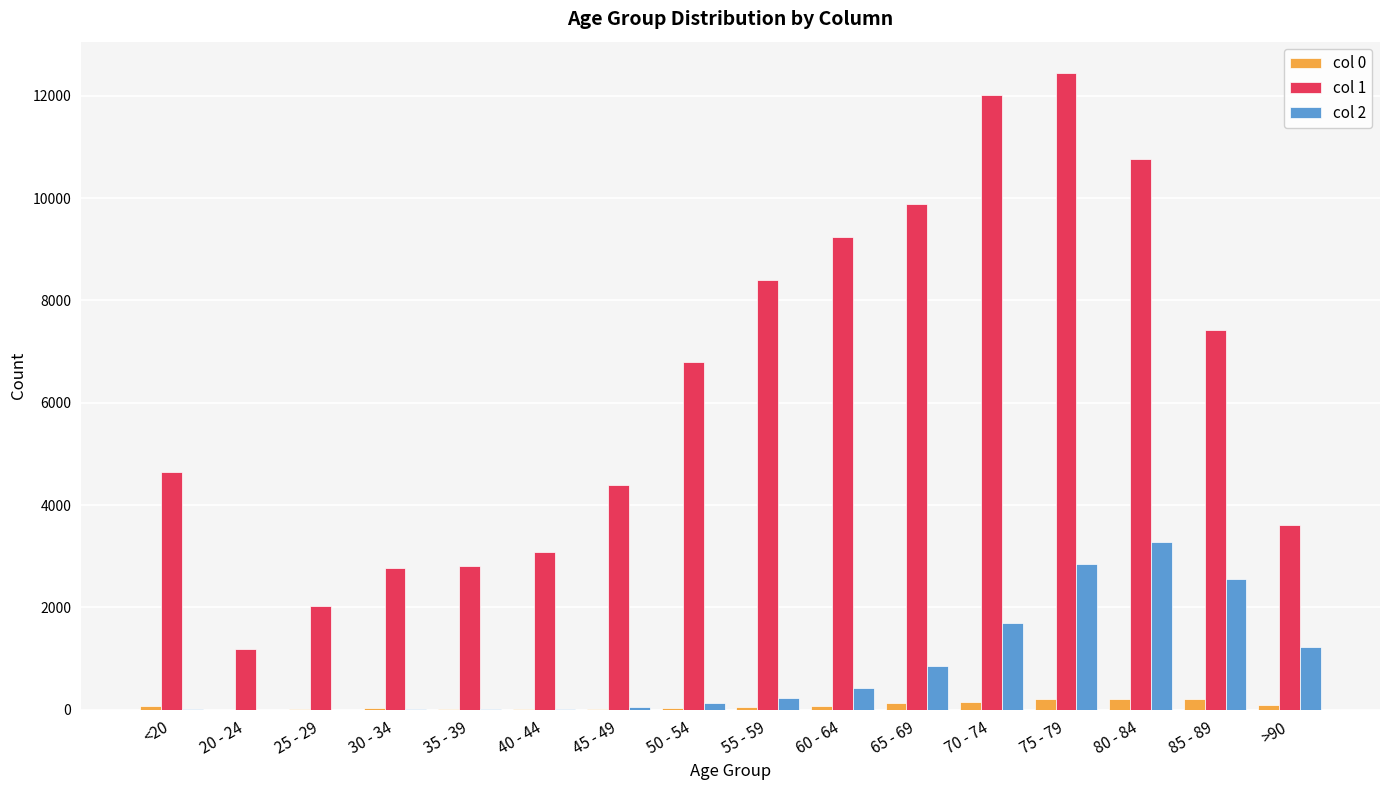

Which category has the highest value in the col 1 series?

75 - 79